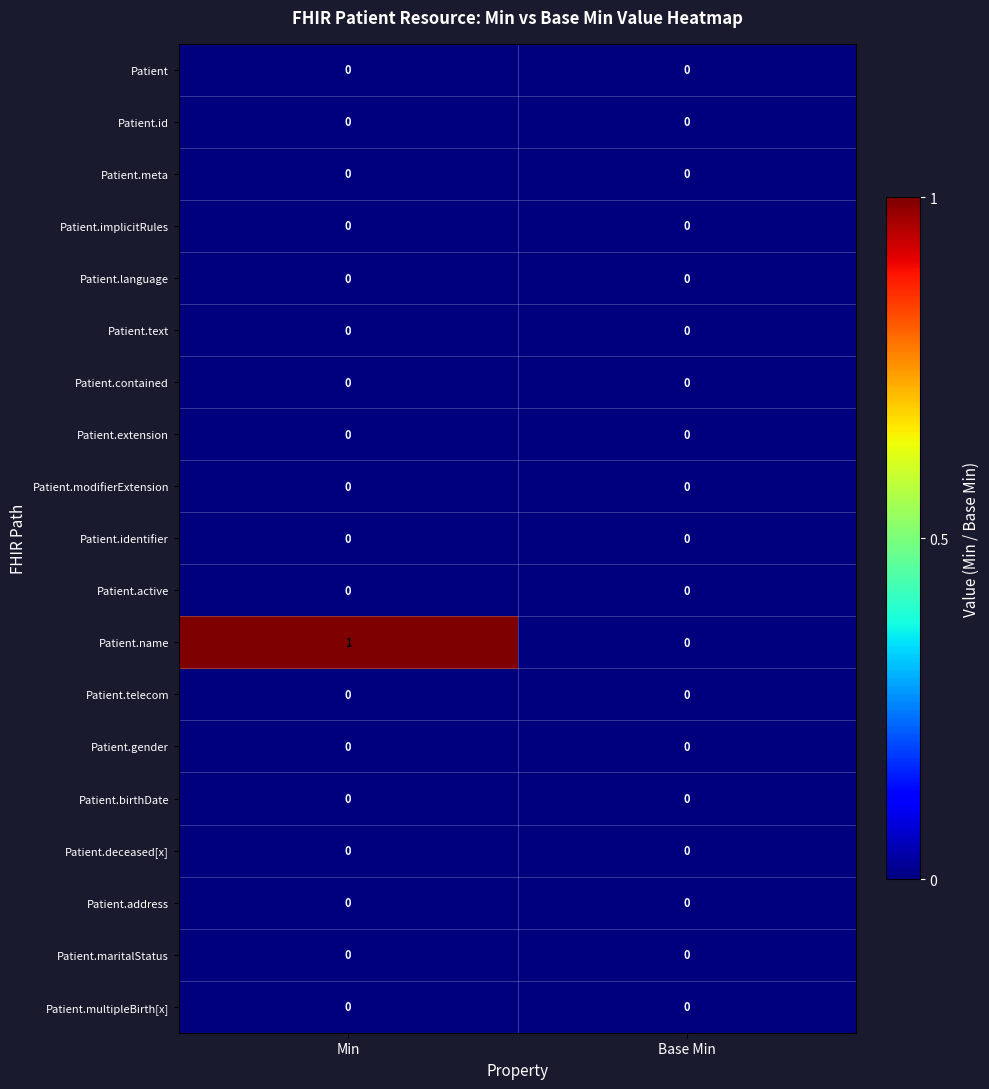

True or false: Patient.extension has a value of 0 at Base Min.

True